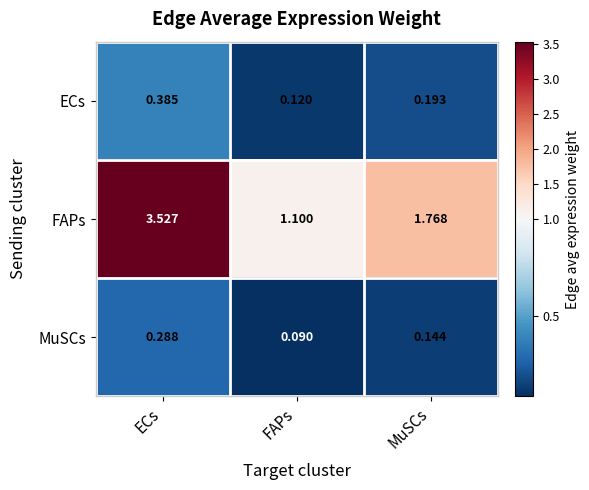

What is the total value across all series at FAPs?

1.3